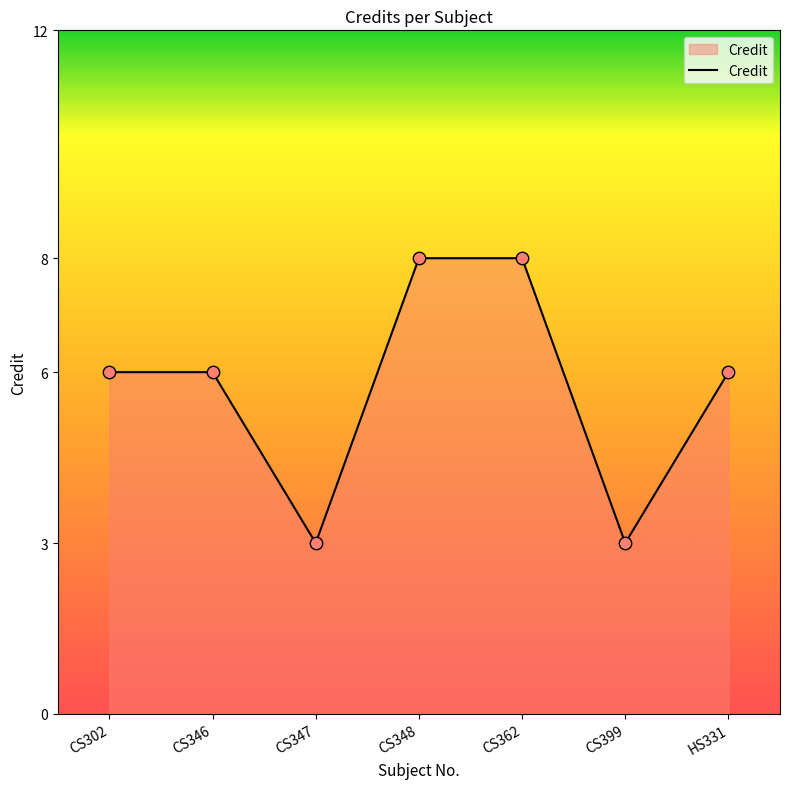

What is the ratio of the value at CS347 to the value at CS348?

0.4